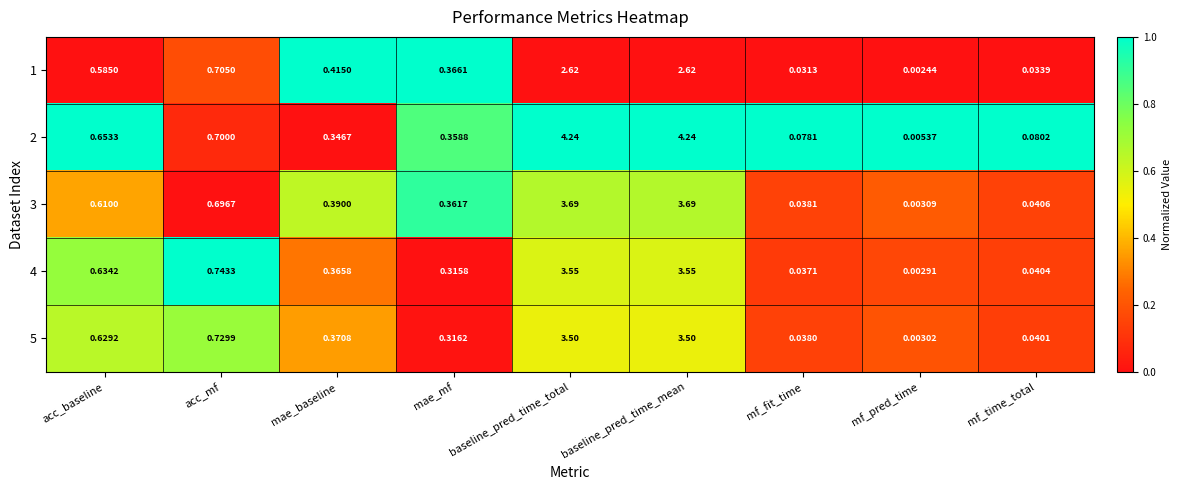

Which series has the largest range (max minus min)?

2